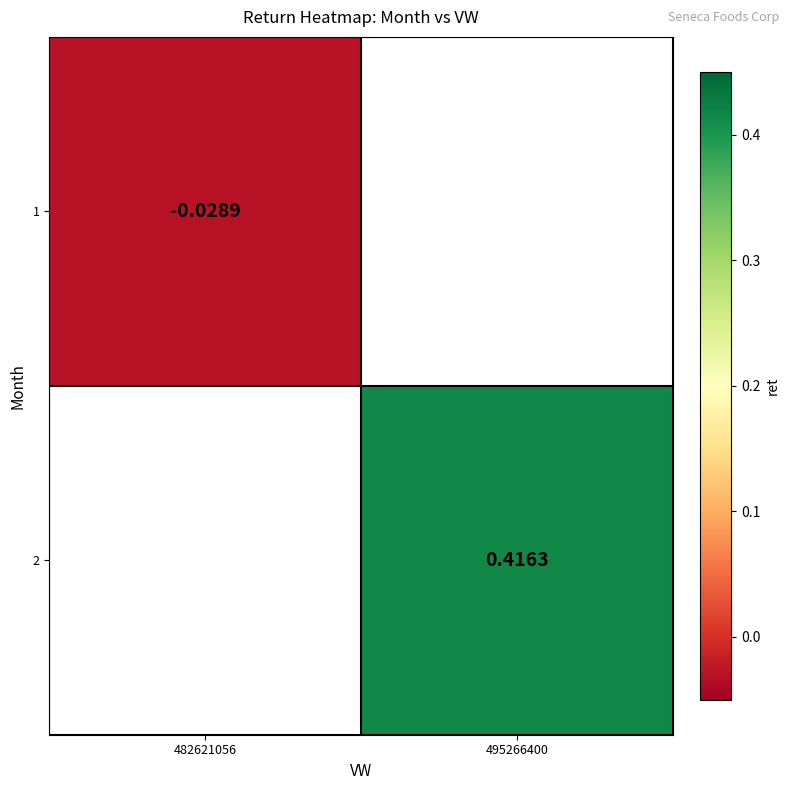

How many data points in 2 are above 0?

1